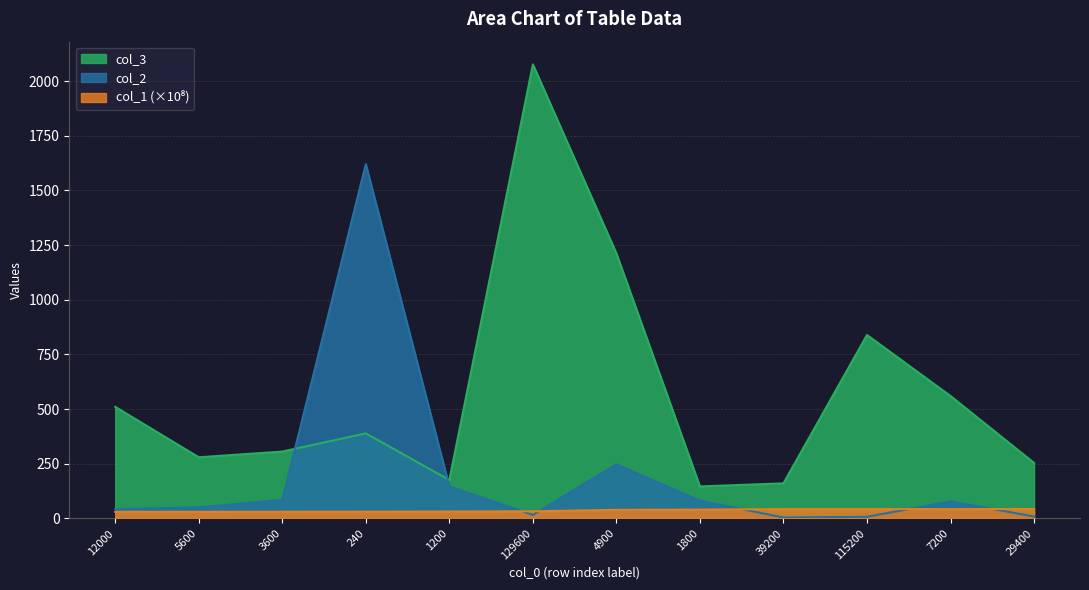

What is the label of the 6th point from the right?

4900